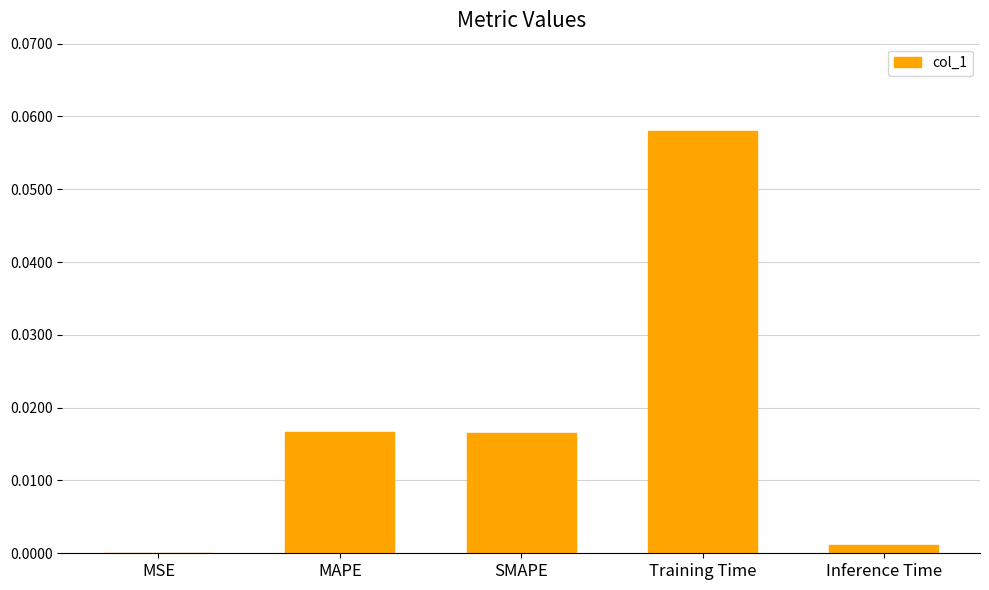

Which label corresponds to the largest value in the chart?

Training Time